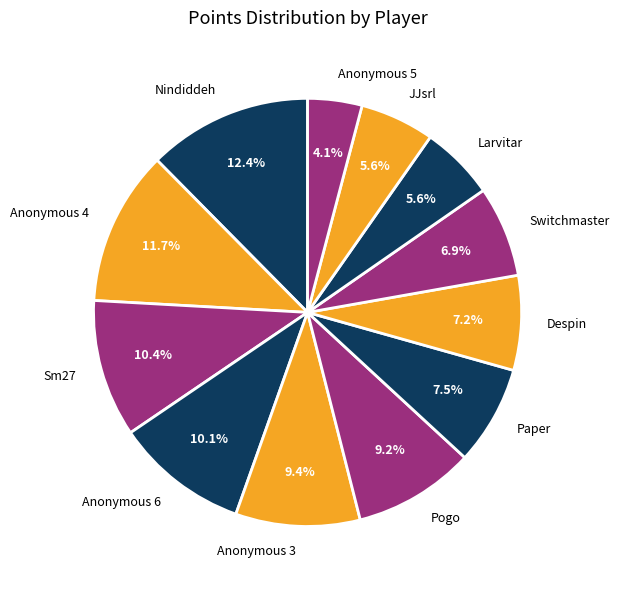

To the nearest percent, what is the difference between the Anonymous 4 and Nindiddeh slice percentages?

1%